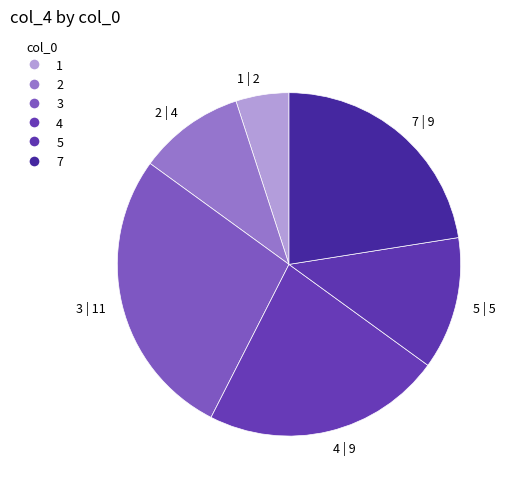

The 7 | 9 slice represents 22% of the pie. True or false?

True